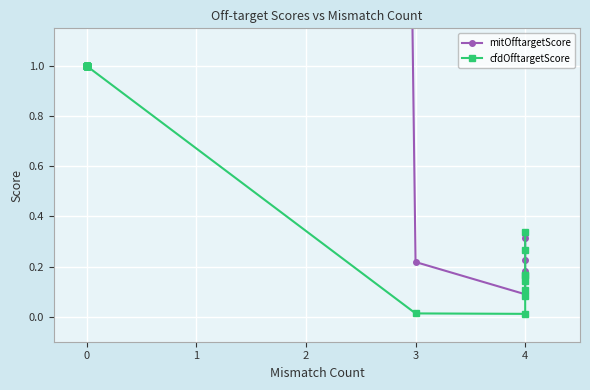

Which series has the widest spread of values?

mitOfftargetScore